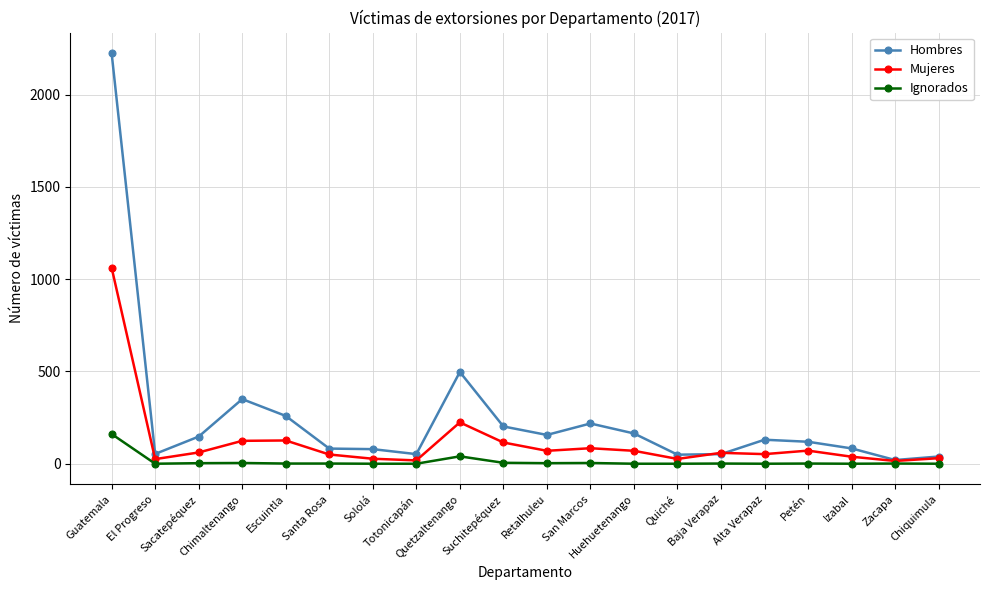

What are all the series names shown in the legend?

Hombres, Mujeres, Ignorados